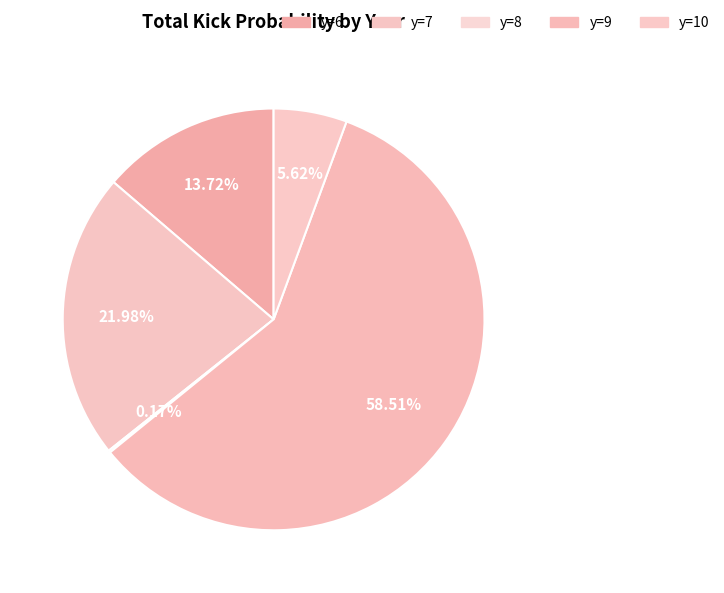

Is it true that y=9 is 59% of the pie?

True